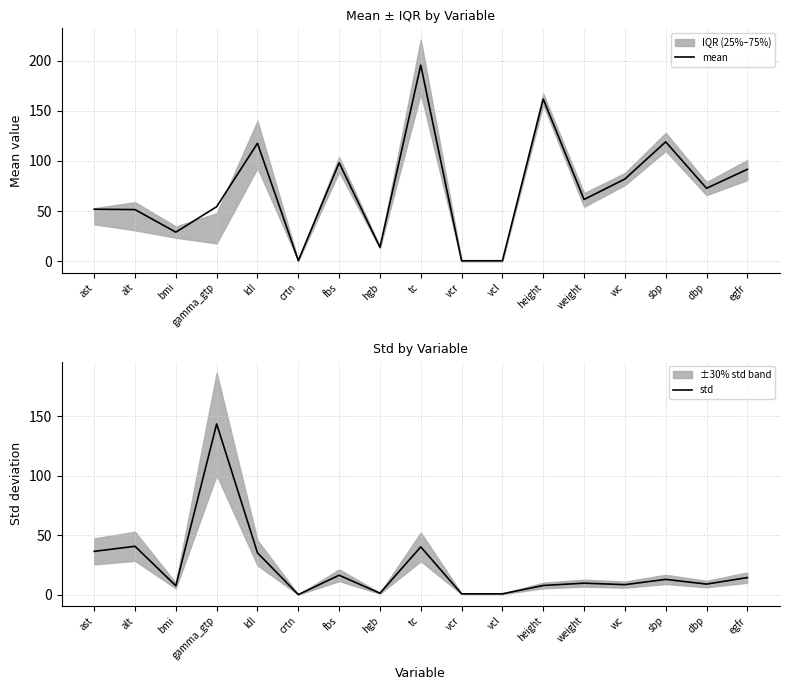

Read the std value at tc.

40.2